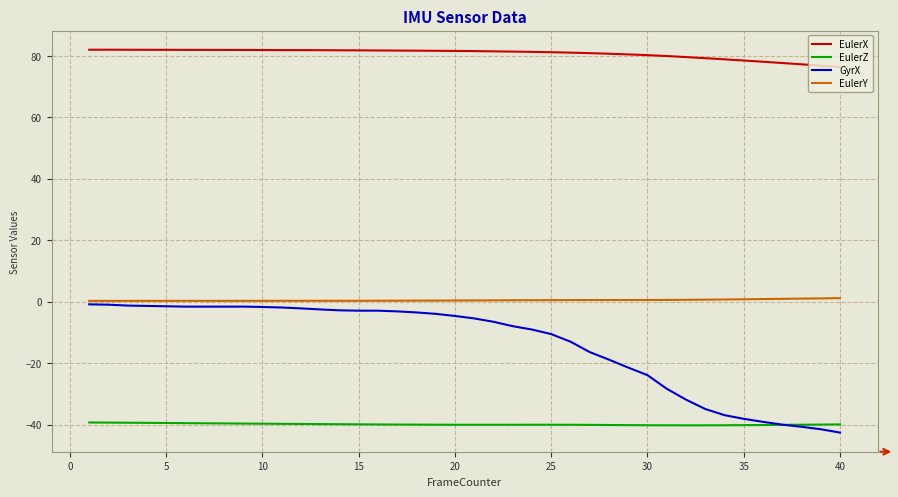

What is the smallest value displayed?

-42.6